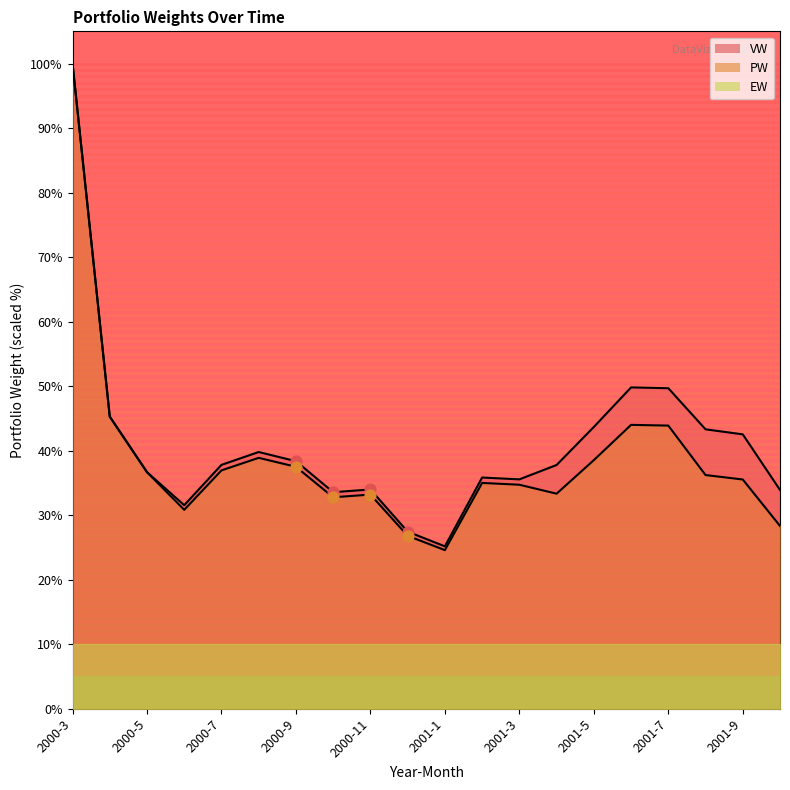

Is the value of PW at 2001-3 greater than the value of VW at 2000-6?

Yes